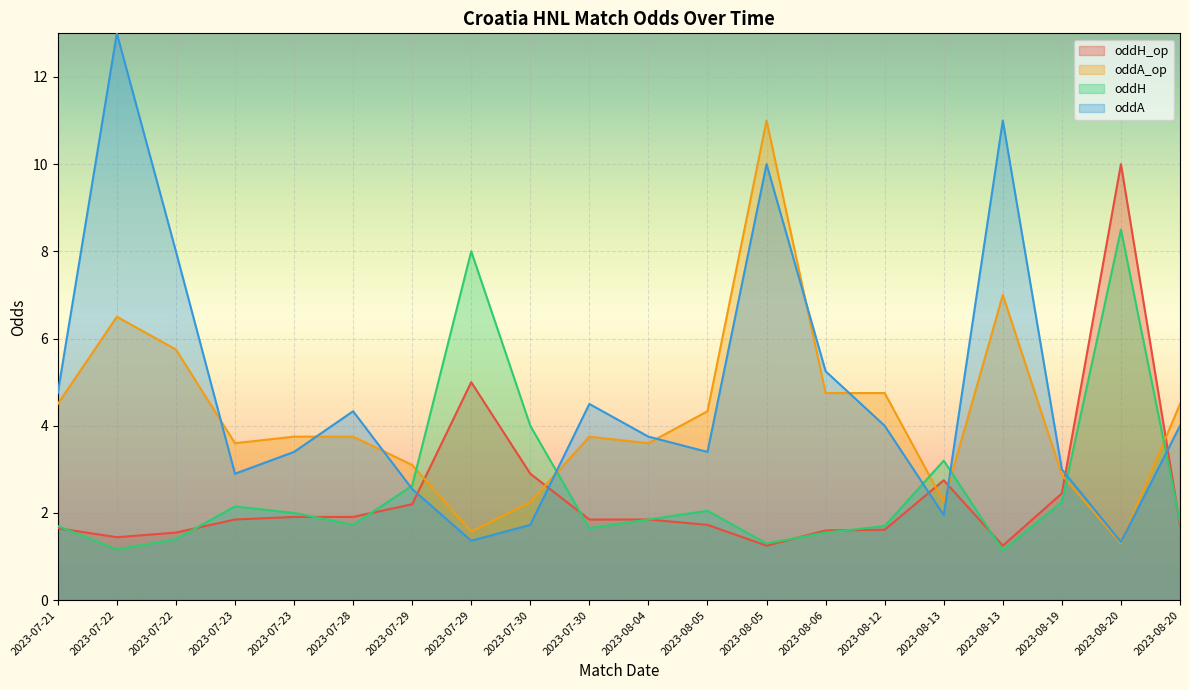

True or false: oddH_op has more than 2 interior local peaks.

True